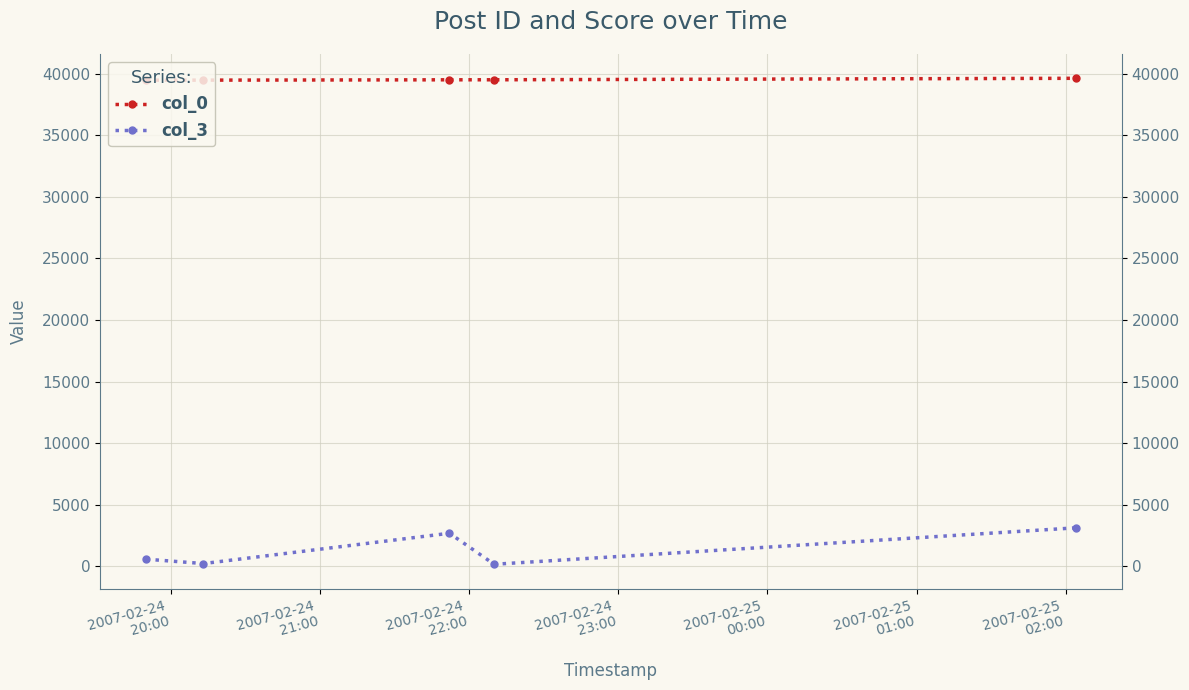

What is the difference between the highest and lowest values at 2007-02-24
22:00?

36815